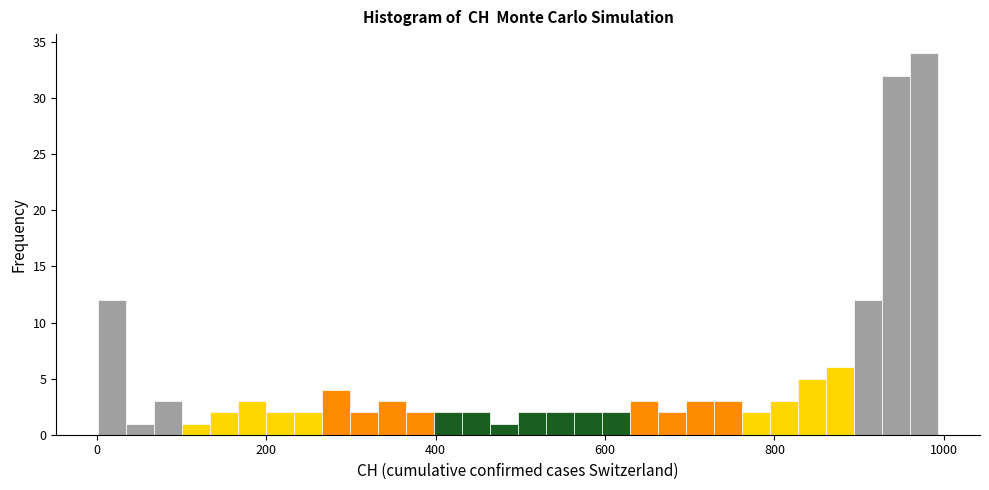

Read against the x-axis, roughly where is the centre of the tallest bar?

980